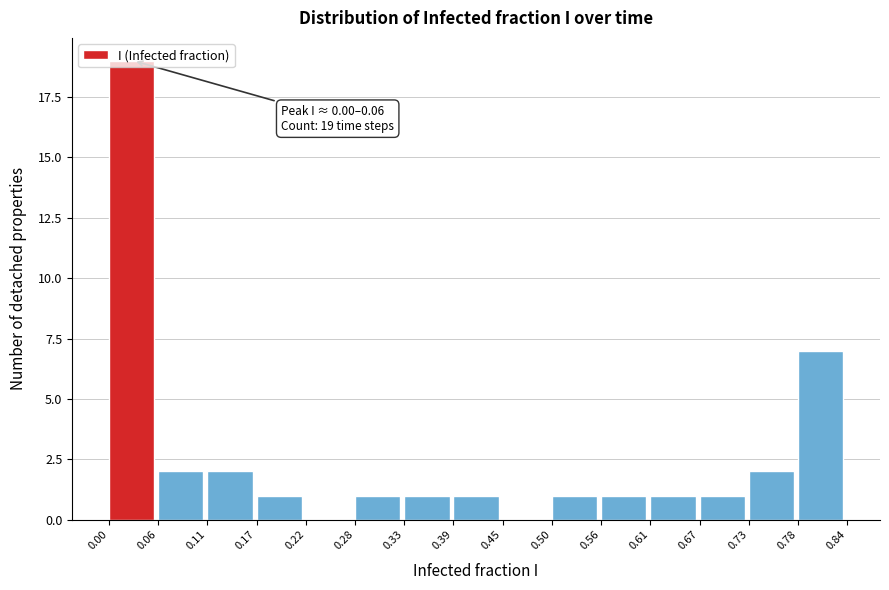

Over which range of the x-axis is the bar tallest?

0.00 to 0.06